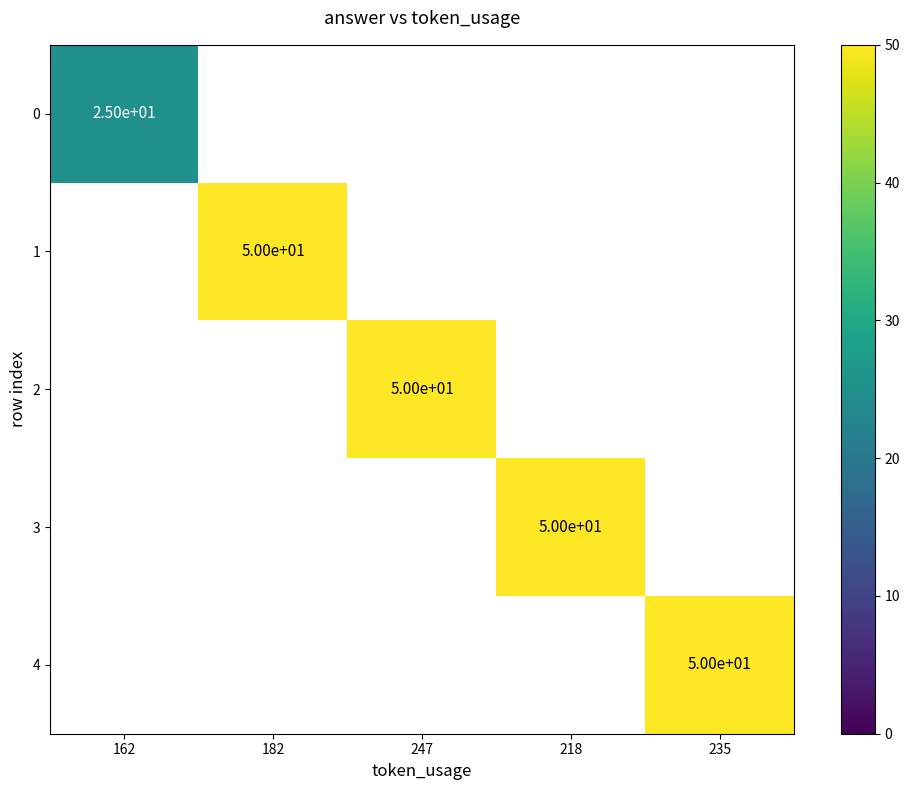

The value of 3 at 218 is 50. True or false?

True